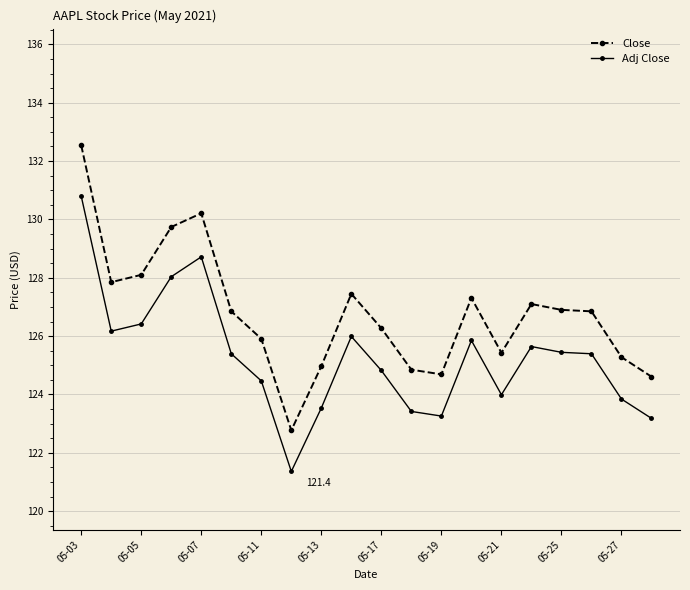

Which series has the widest spread of values?

Close